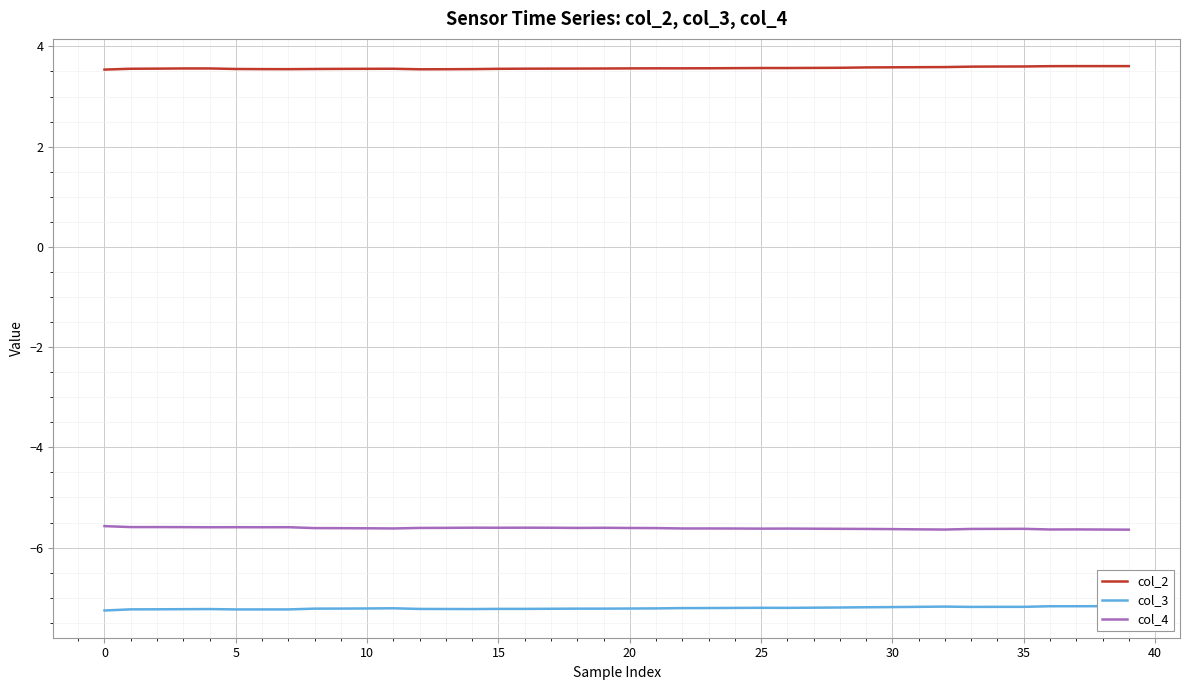

At which label does col_2 reach its peak?

37